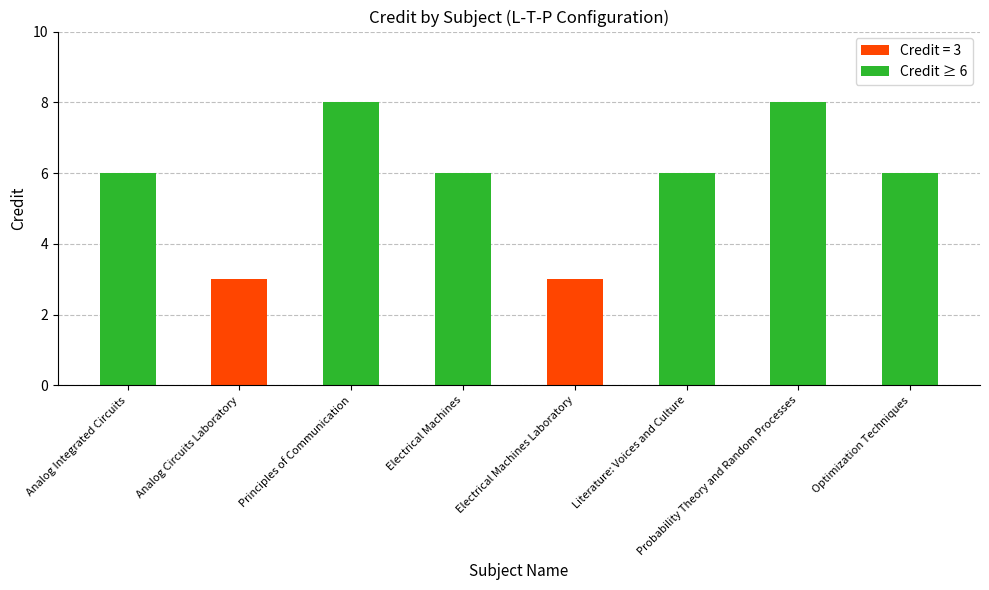

Are the bars grouped side by side (vs. stacked)?

No